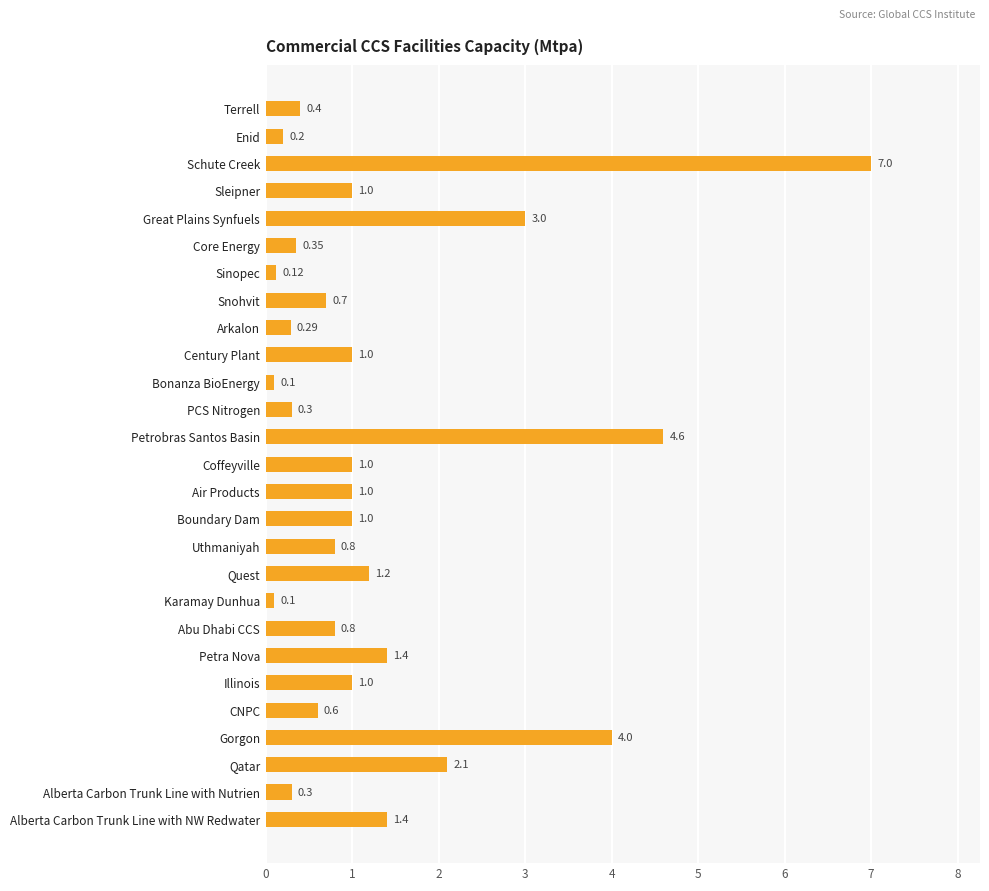

What is the label of the 25th bar from the bottom?

Schute Creek